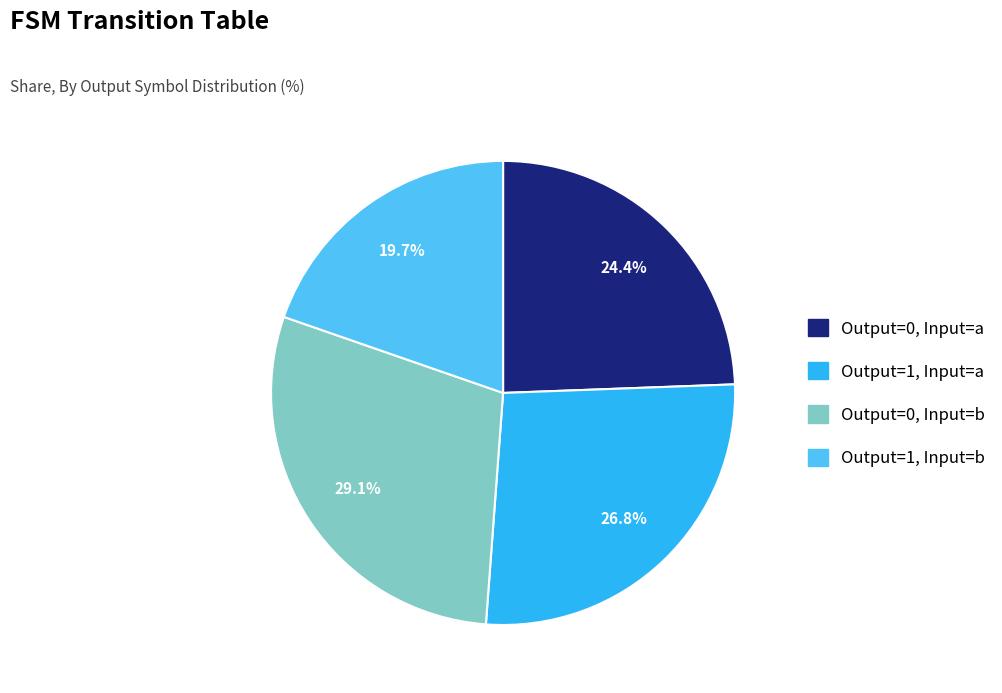

Is there a majority slice in this chart?

No